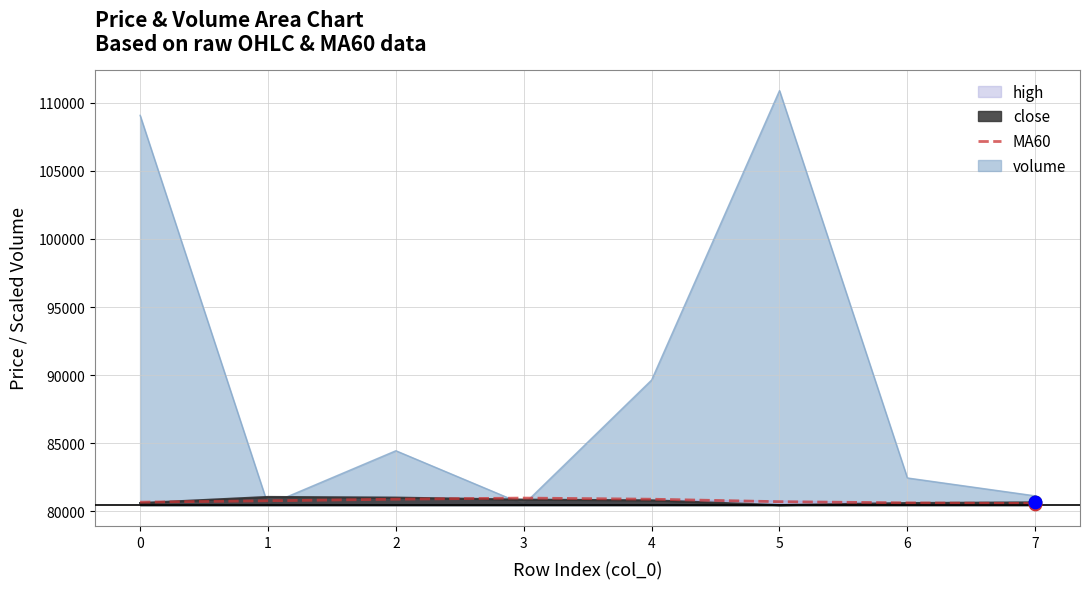

Which series changed the most between 2 and 7?

volume